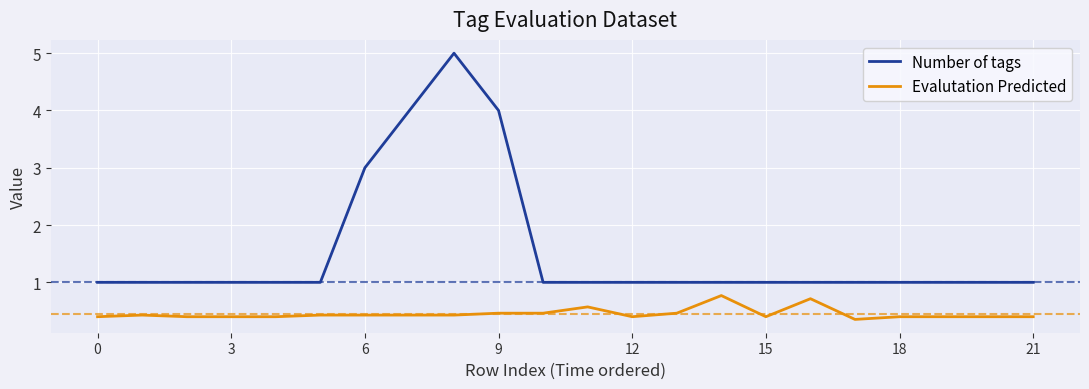

Rank the series by their maximum value, from lowest to highest.

Evalutation Predicted, Number of tags